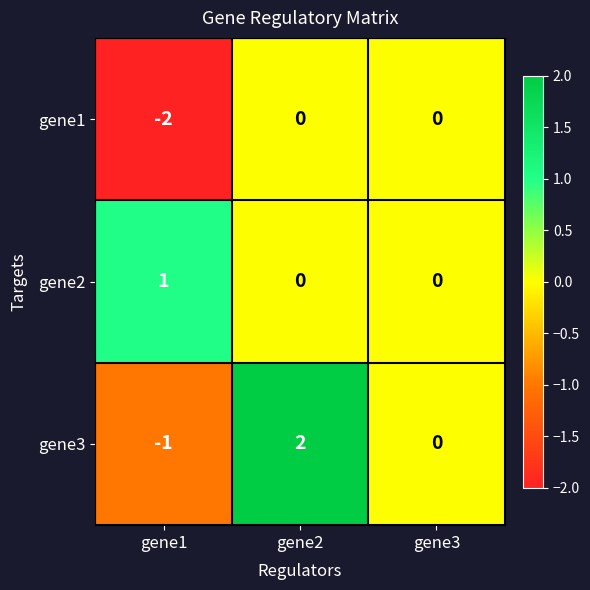

Is the value of gene1 at gene3 greater than the value of gene2 at gene1?

No